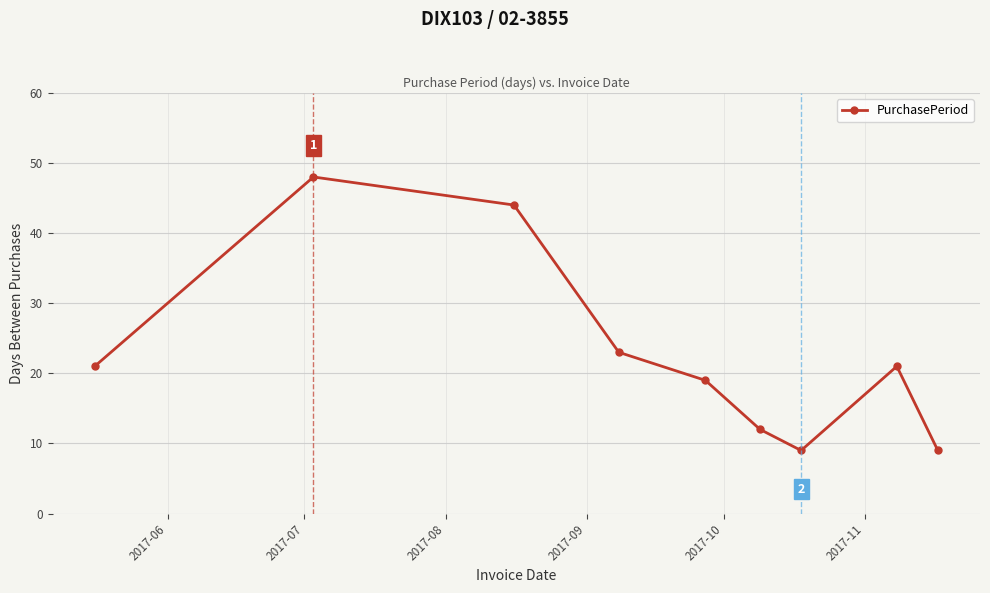

What is the value of the 8th point from the left?

21